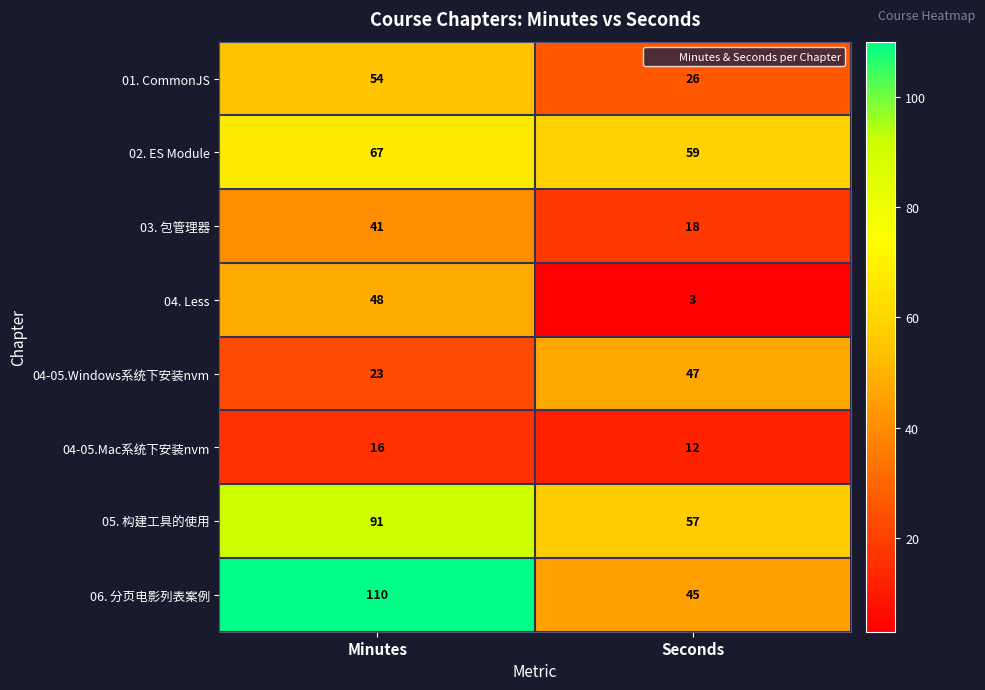

What is the maximum value for 03. 包管理器?

41